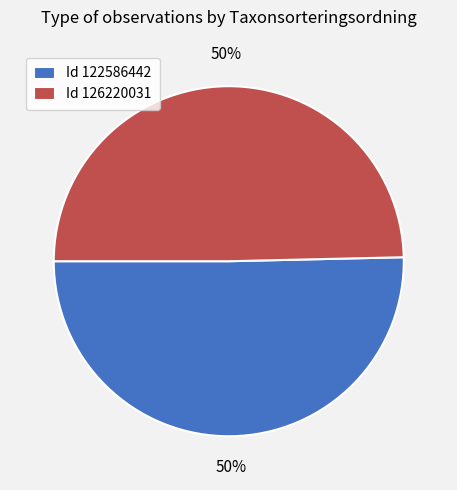

True or false: Id 122586442 accounts for 50% of the total.

True